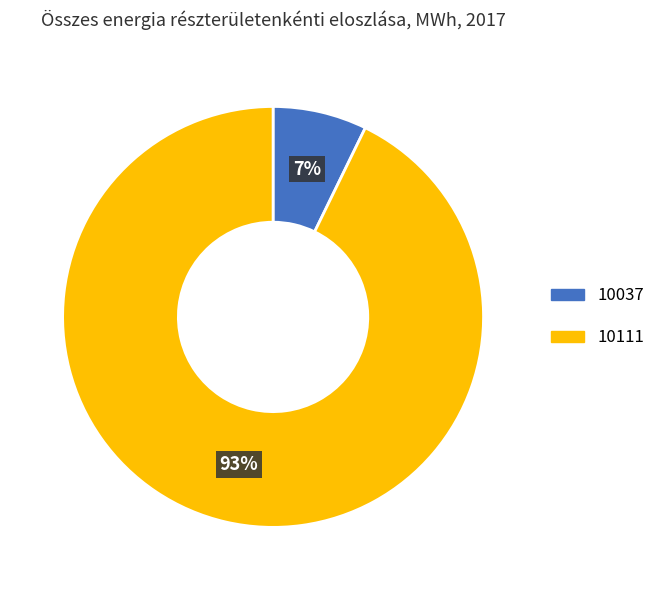

Which category accounts for the majority?

10111